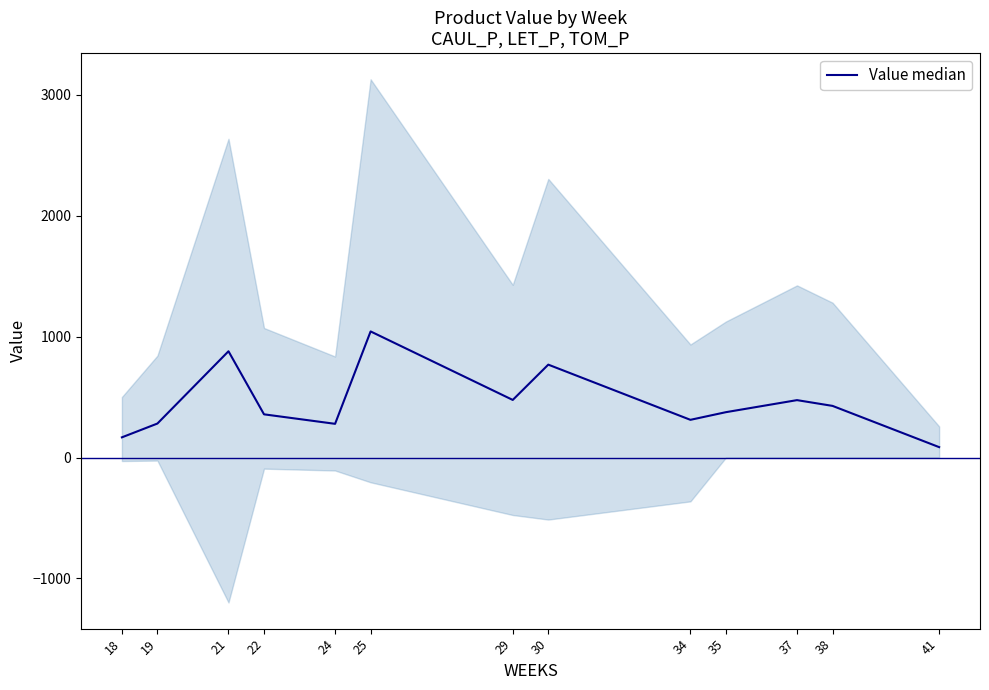

Reading right to left, list all the values displayed in this chart.

41=85.7	38=426.6	37=474.3	35=374.8	34=311.5	30=767.7	29=475.9	25=1042.2	24=278.4	22=356.9	21=878.3	19=280.7	18=166.7